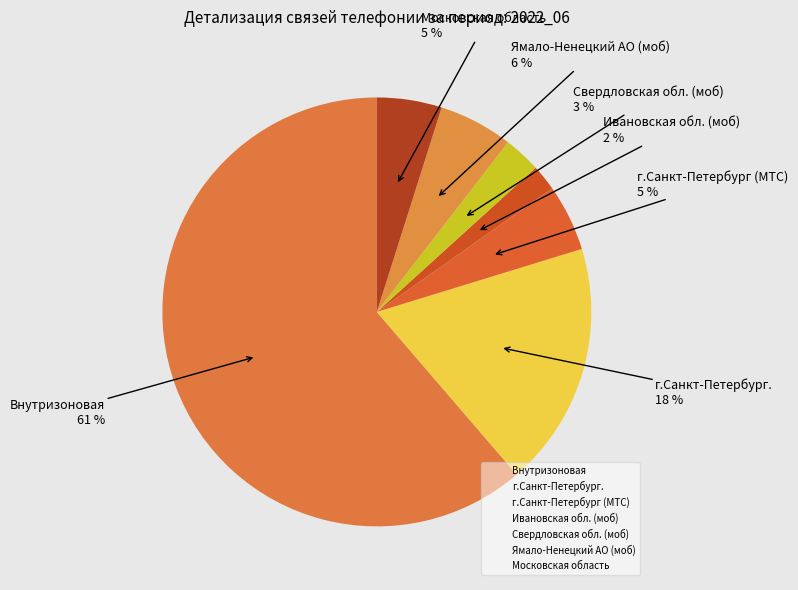

How many segments does this pie chart have?

7